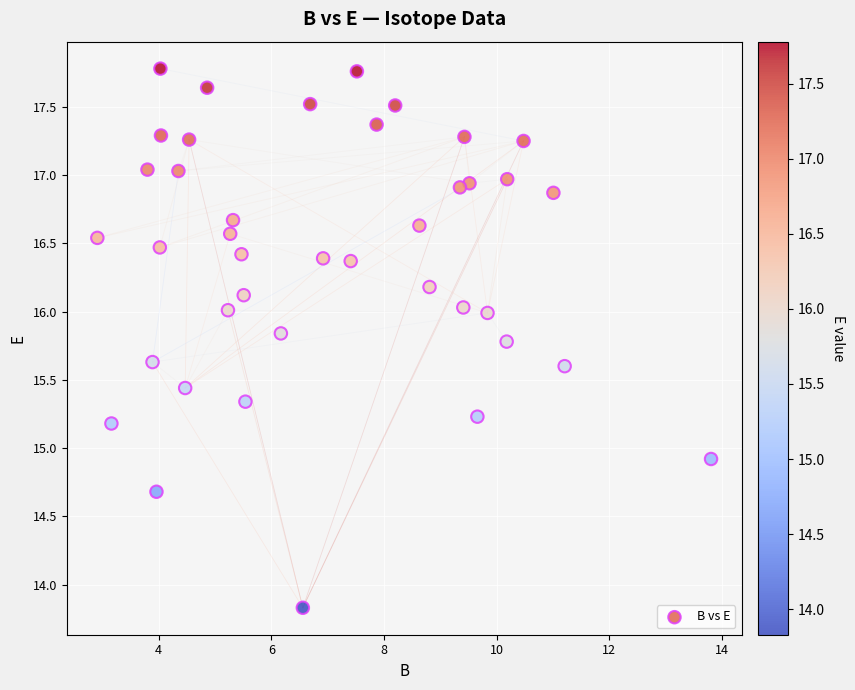

What Y value in the scatter plot is closest to 15?

14.9